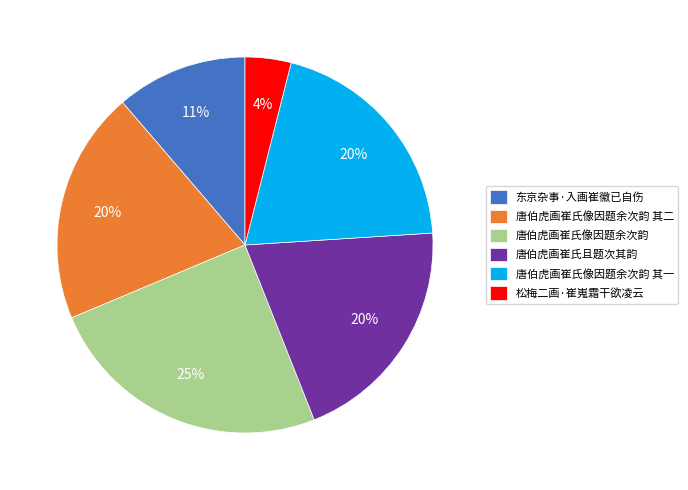

True or false: 唐伯虎画崔氏且题次其韵 accounts for 12% of the total.

False